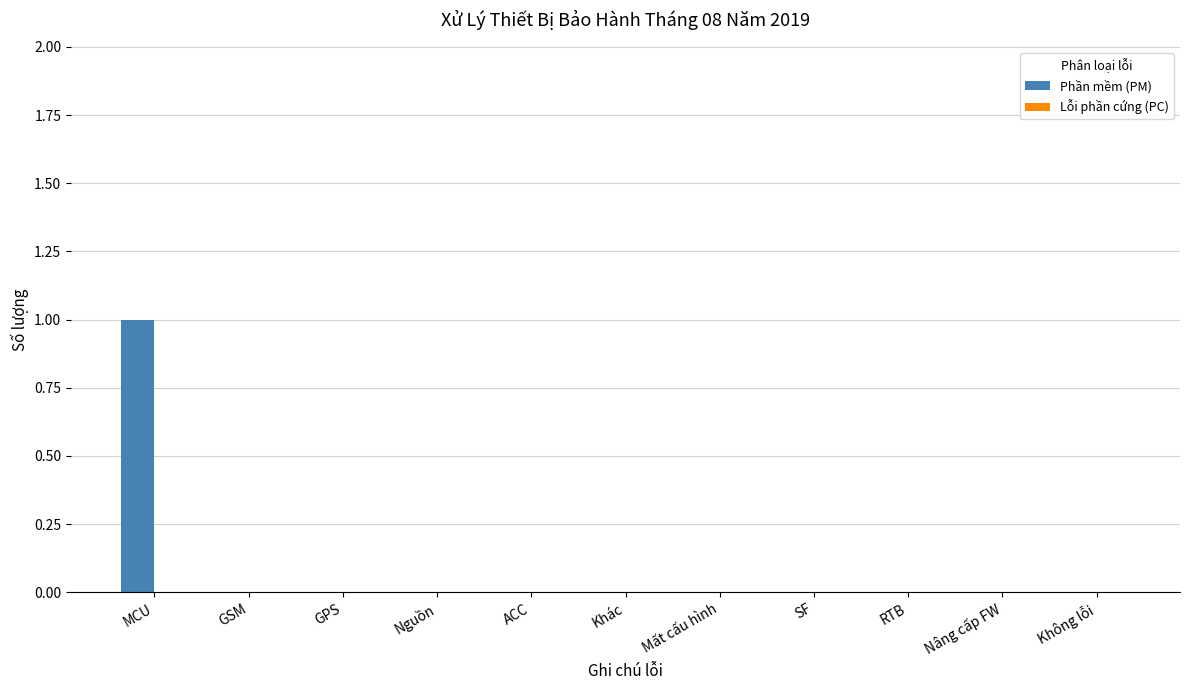

How many categories are shown in the chart?

11